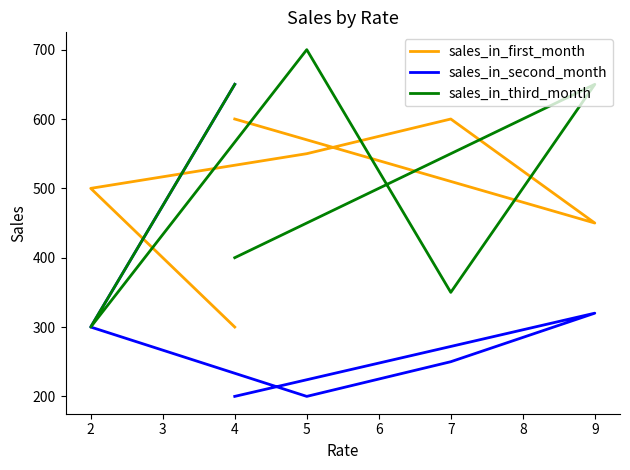

Which series has the largest total across all categories?

sales_in_third_month